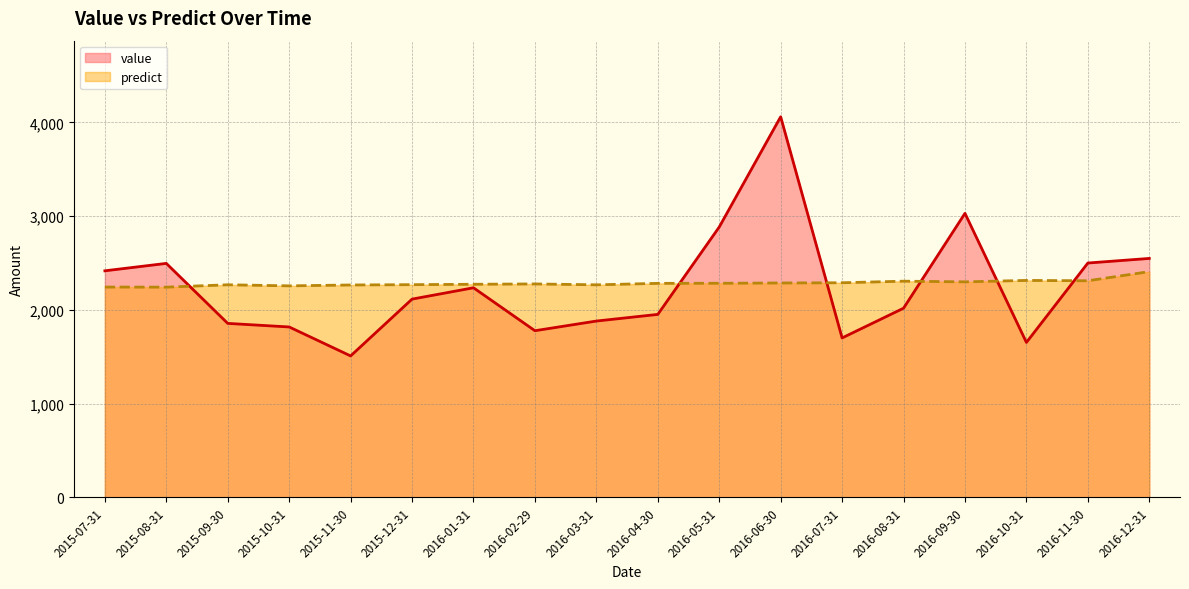

Which series has the largest total across all categories?

predict